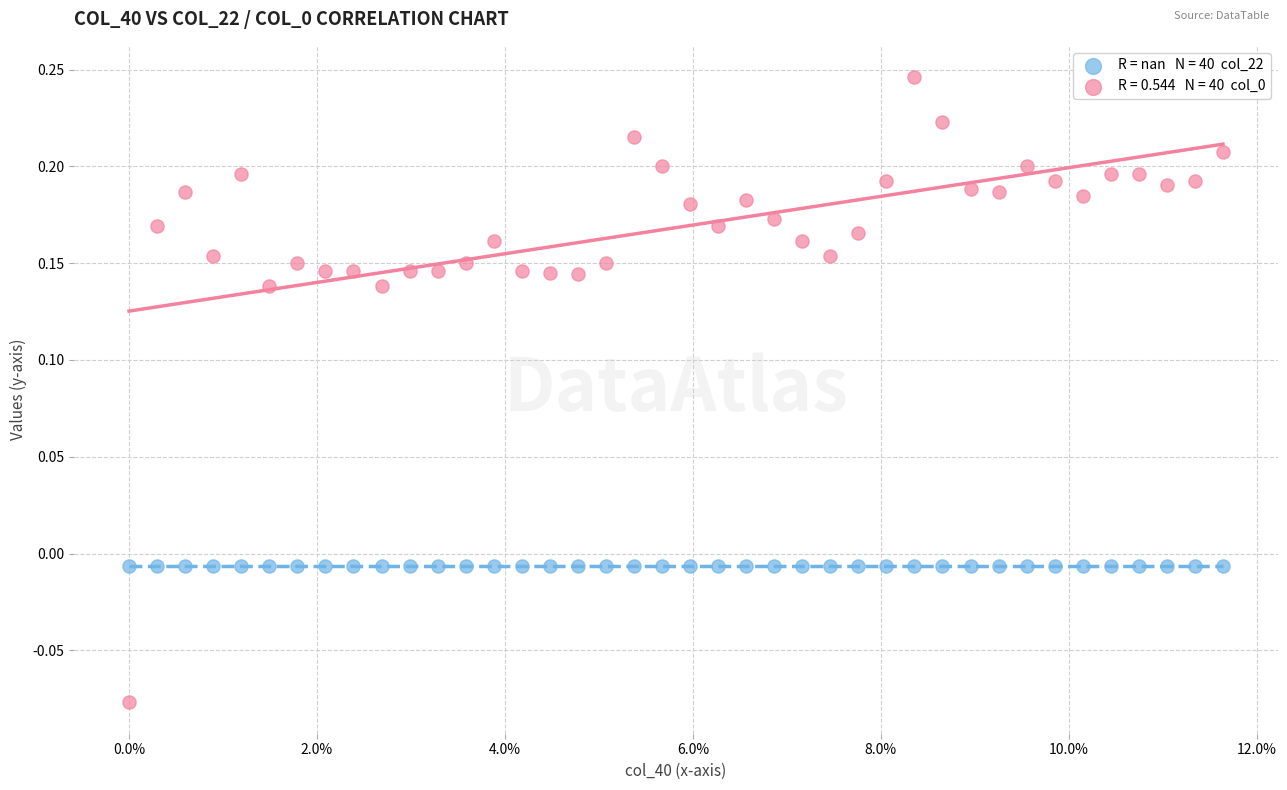

Count the number of points in this scatter plot.

80